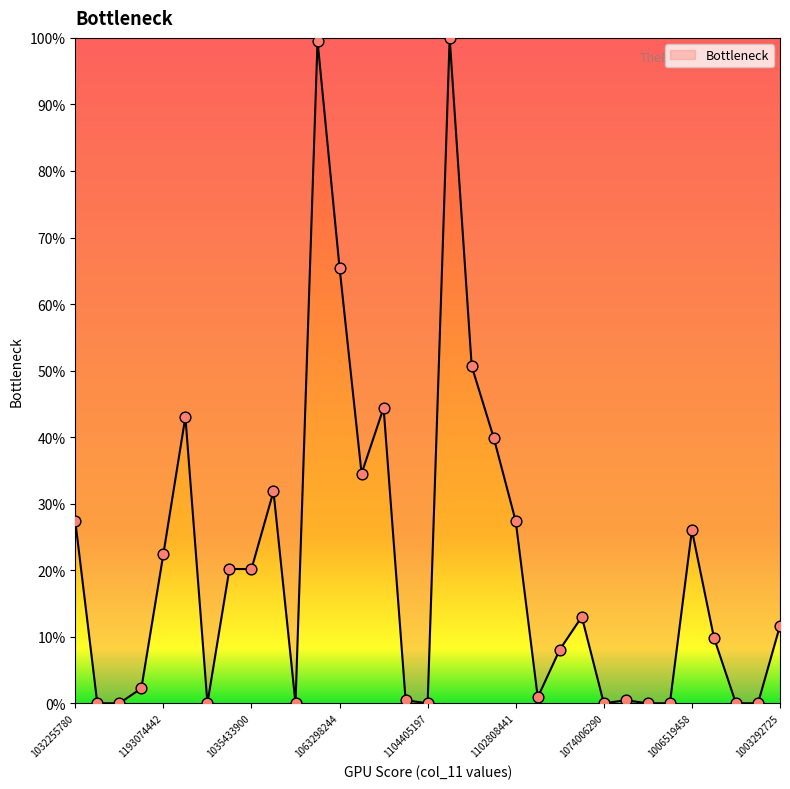

What is the maximum value shown in the chart?

100.0